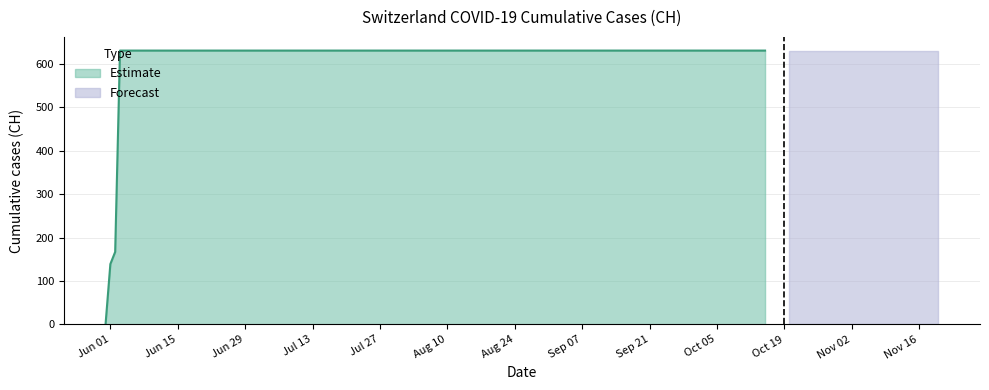

What is the approximate value at 2020-08-01, to the nearest 50?

650